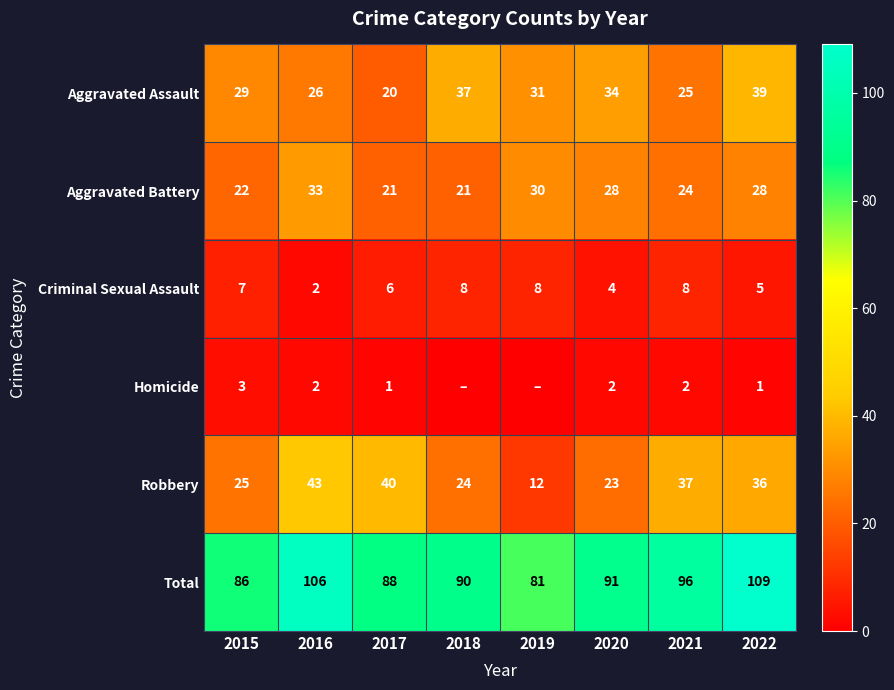

At which label is Robbery closest to 27?

2015